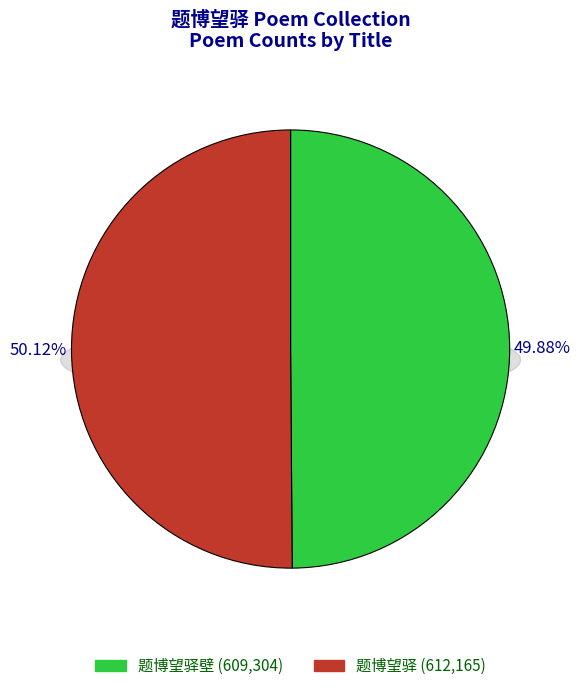

What is the ratio of the value at 题博望驿 to the value at 题博望驿壁?

1.0